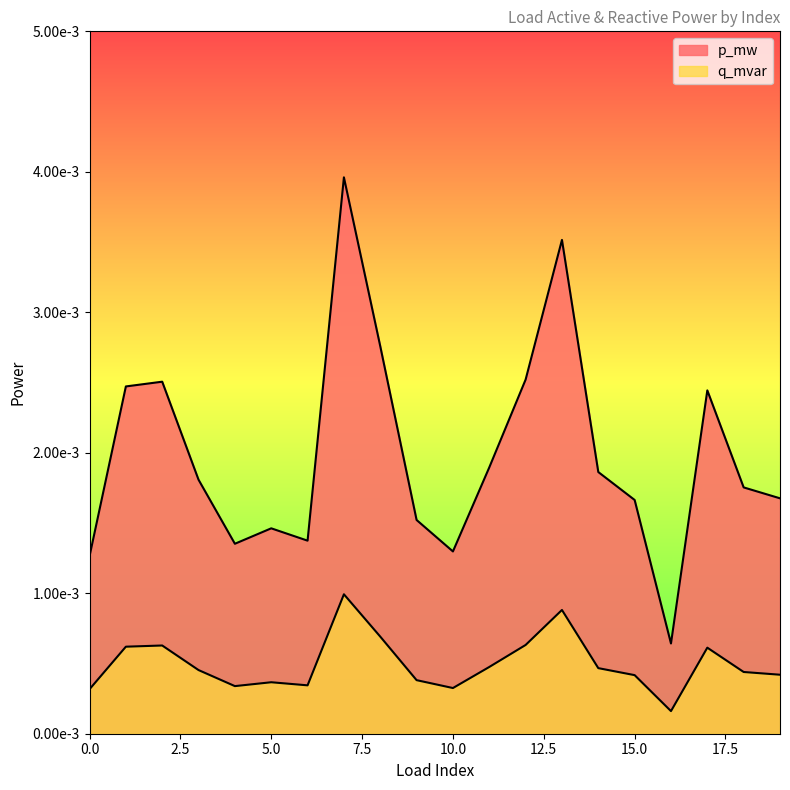

True or false: p_mw and q_mvar intersect in this chart.

False